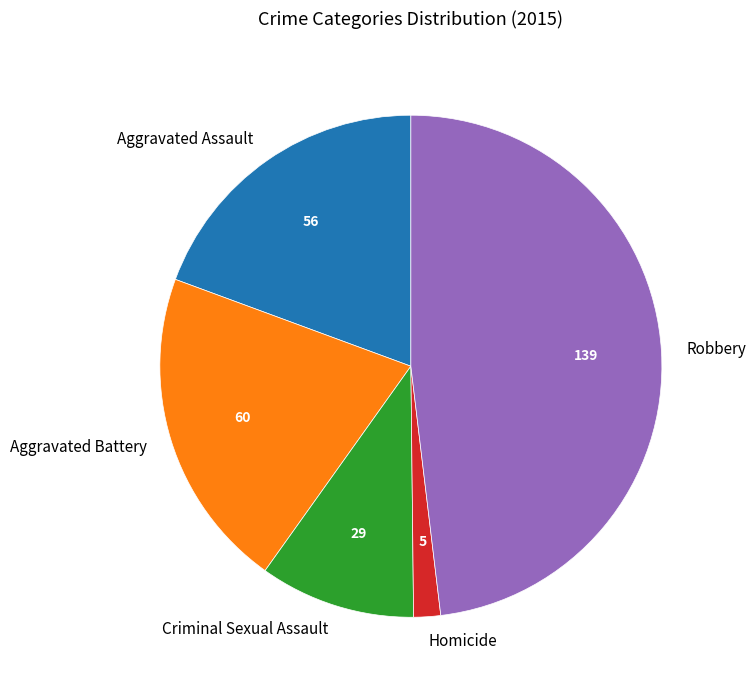

True or false: Criminal Sexual Assault accounts for 10% of the total.

True